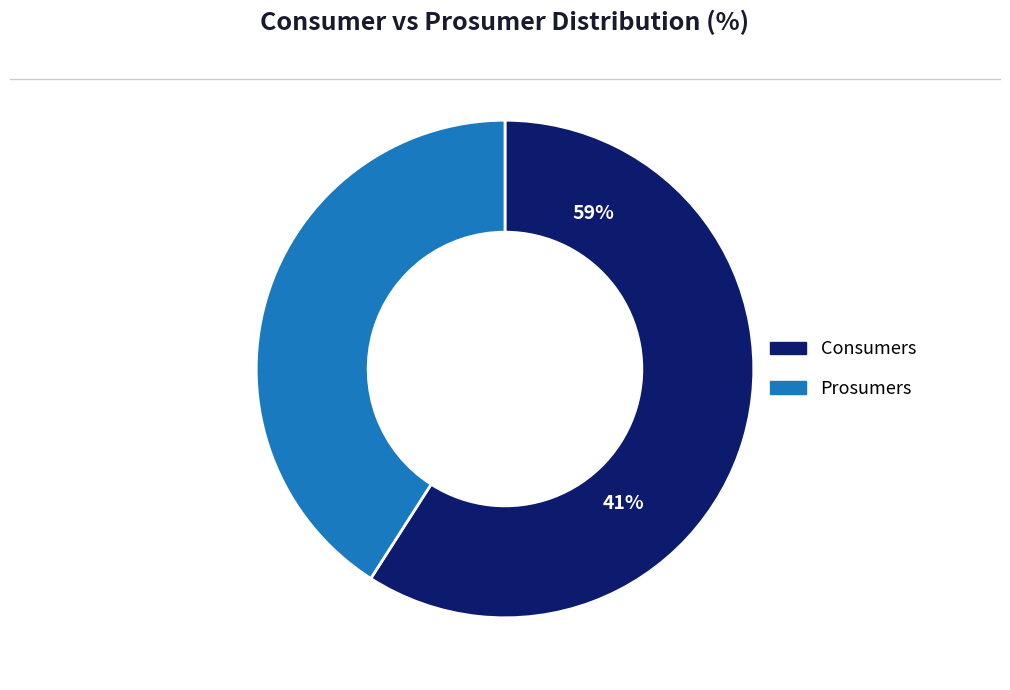

Which category has the smallest portion of the pie?

Prosumers